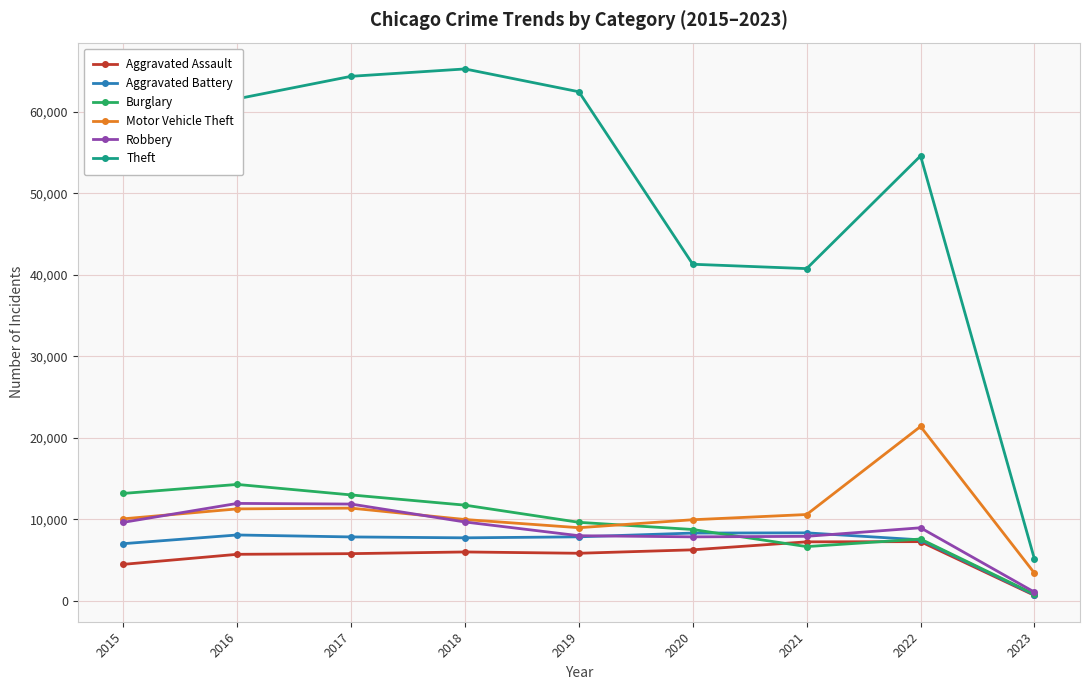

Which series has the widest spread of values?

Theft